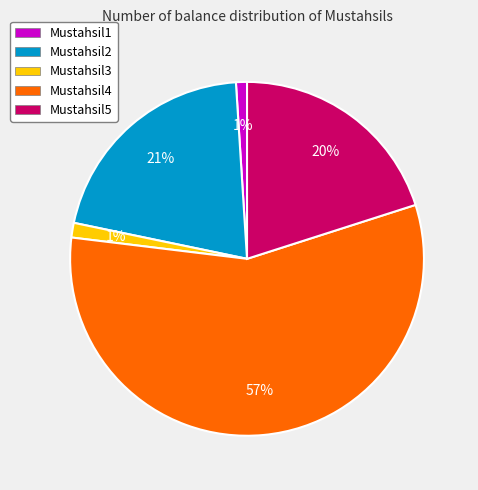

Do Mustahsil3 and Mustahsil1 together represent more than half of the pie?

No